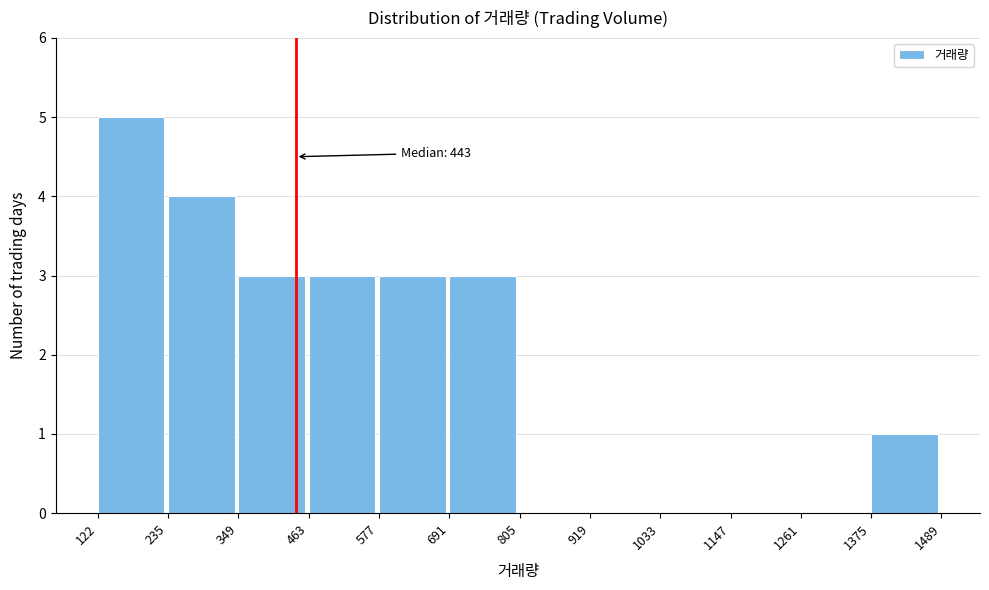

Which range on the x-axis has the tallest bar?

122 to 235